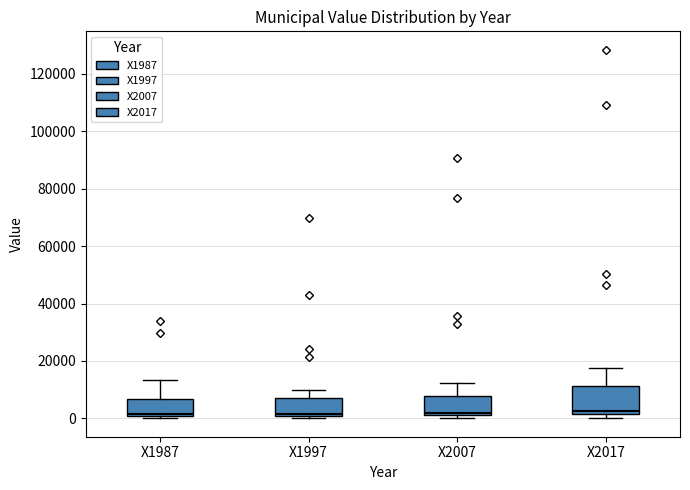

Reading left to right, transcribe this box plot: for each box, give where its median line is, the range the box spans, and where its two whiskers end, as read against the y-axis. The values are not printed on the chart, so give them approximately, as read against the axis.

X1987: median 2000, box 0 to 6000, whiskers 0 (just below the box's lower edge) to 14000
X1997: median 2000, box 0 to 8000, whiskers 0 (just below the box's lower edge) to 10000
X2007: median 2000, box 0 to 8000, whiskers 0 (just below the box's lower edge) to 12000
X2017: median 2000 (just above the box's lower edge), box 2000 to 12000, whiskers 0 to 18000